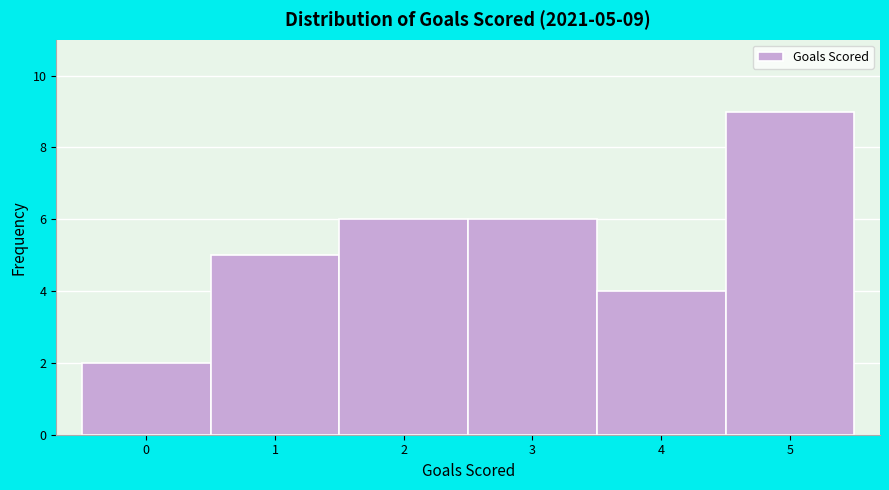

Over which range of the x-axis is the bar tallest?

4.5 to 5.5